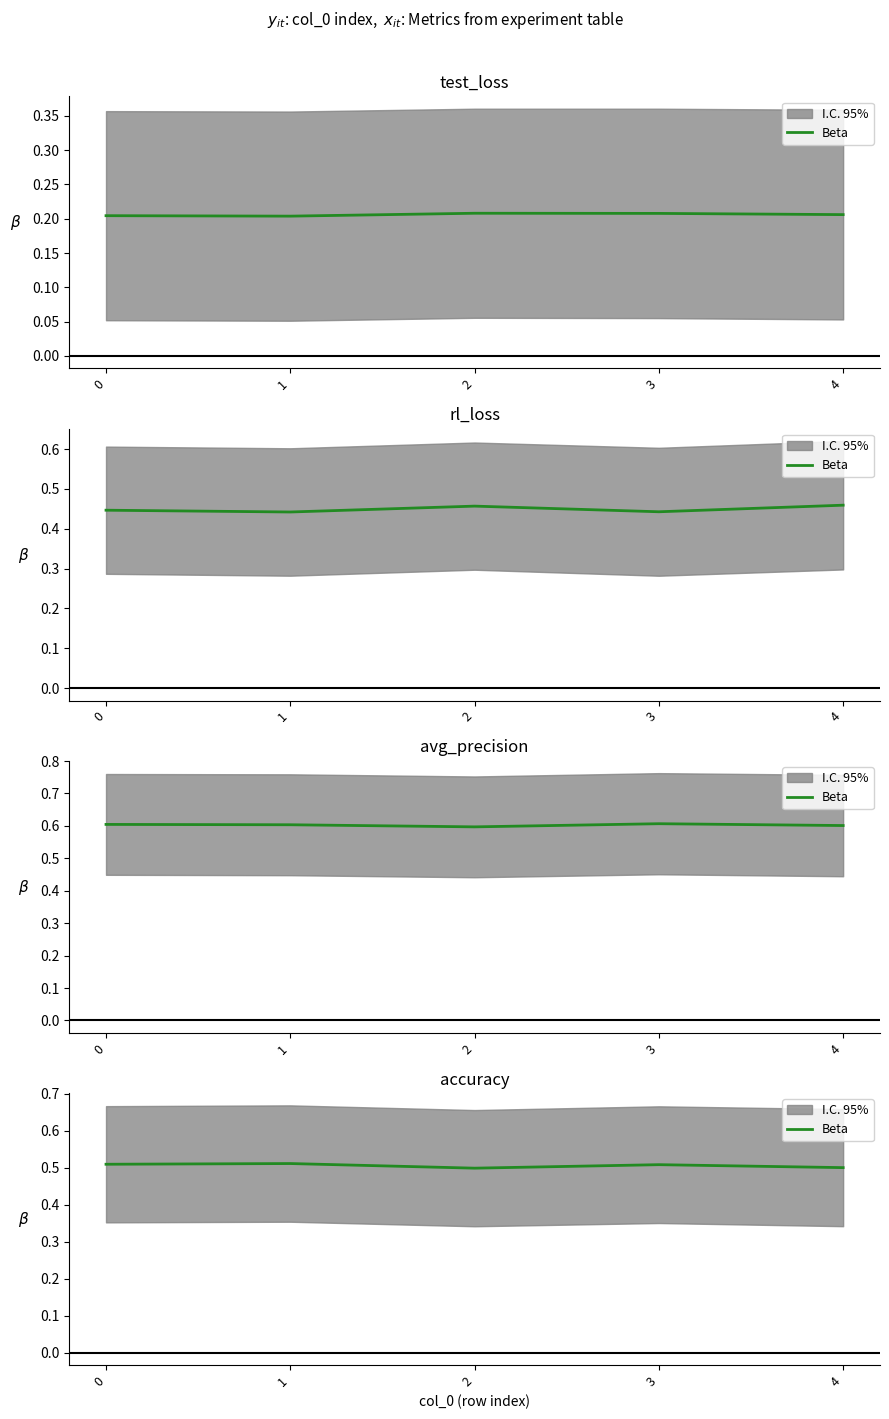

Is this an area chart (filled region under the line)?

No